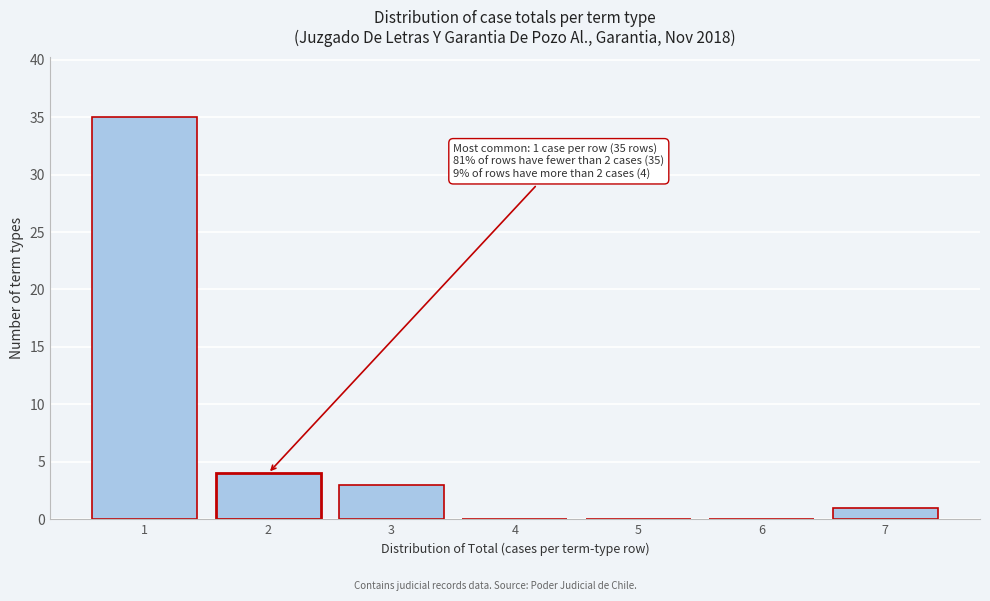

Reading left to right, list all the values displayed in this chart.

1=35	2=4	3=3	4=0	5=0	6=0	7=1